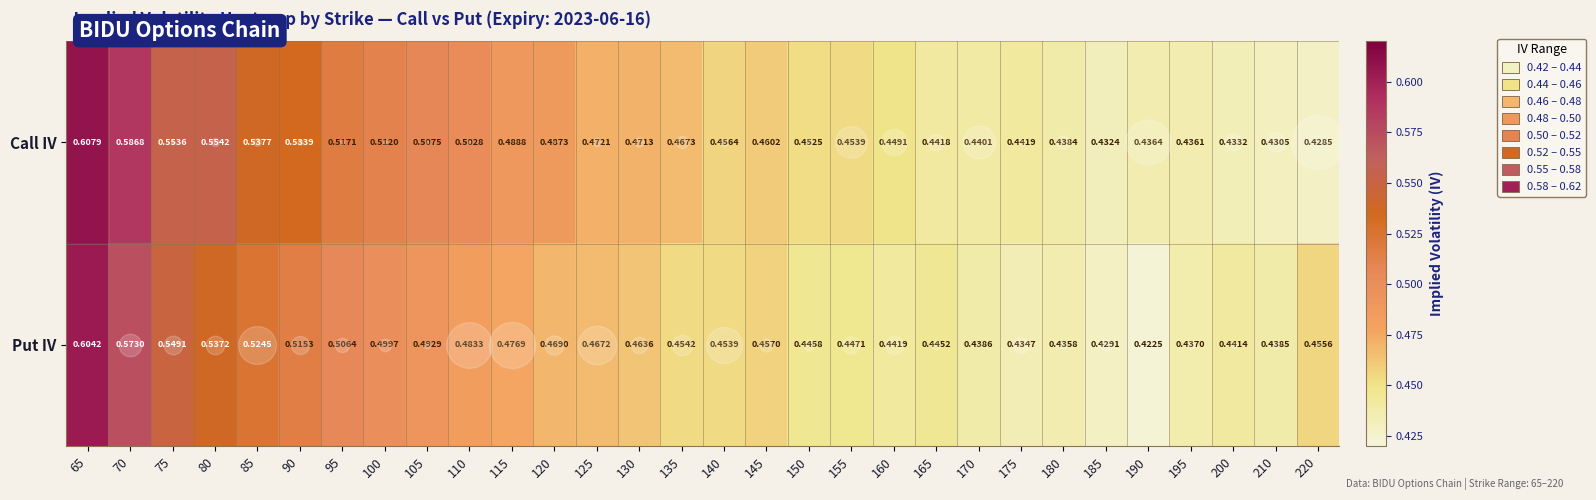

Is the value of Put IV at 130 greater than the value of Call IV at 210?

Yes